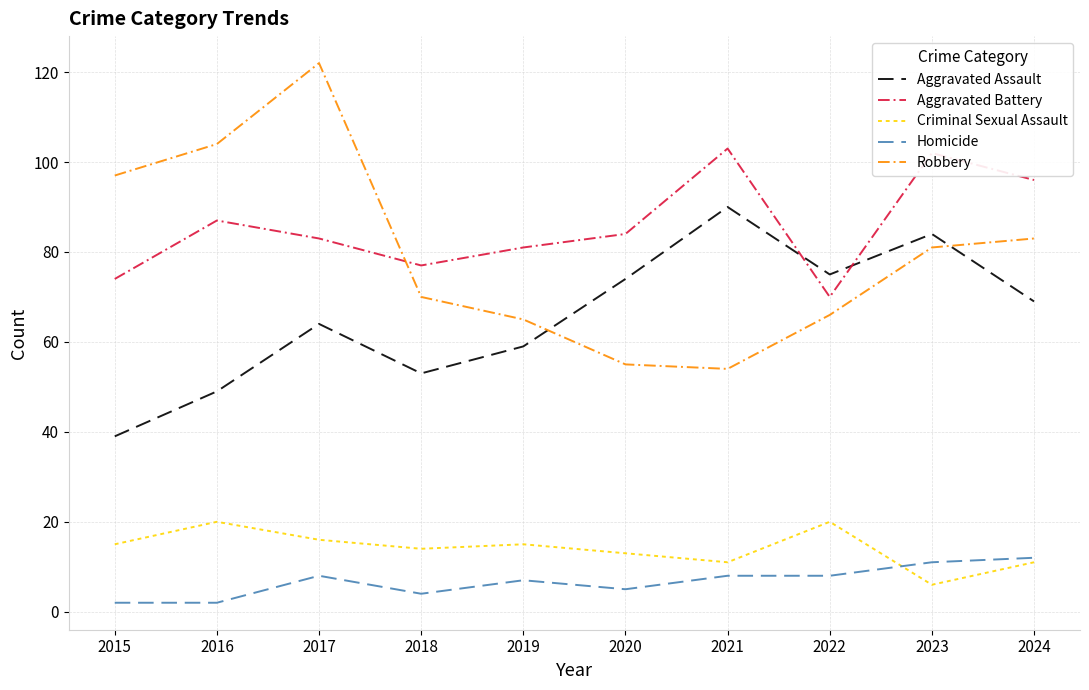

At which category does the chart reach its peak across all series?

2017